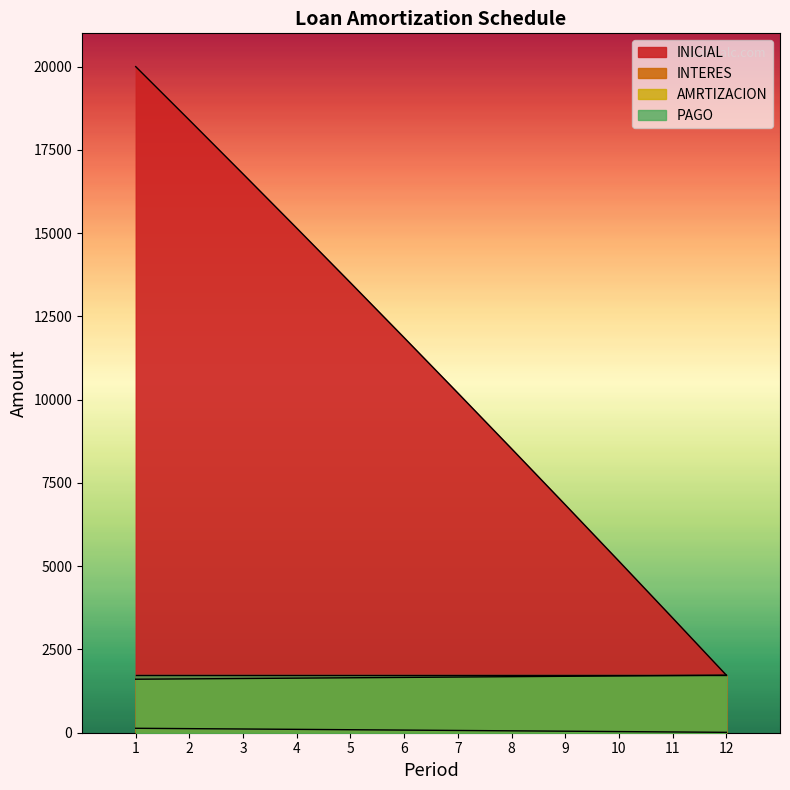

Does the chart have visible grid lines?

No